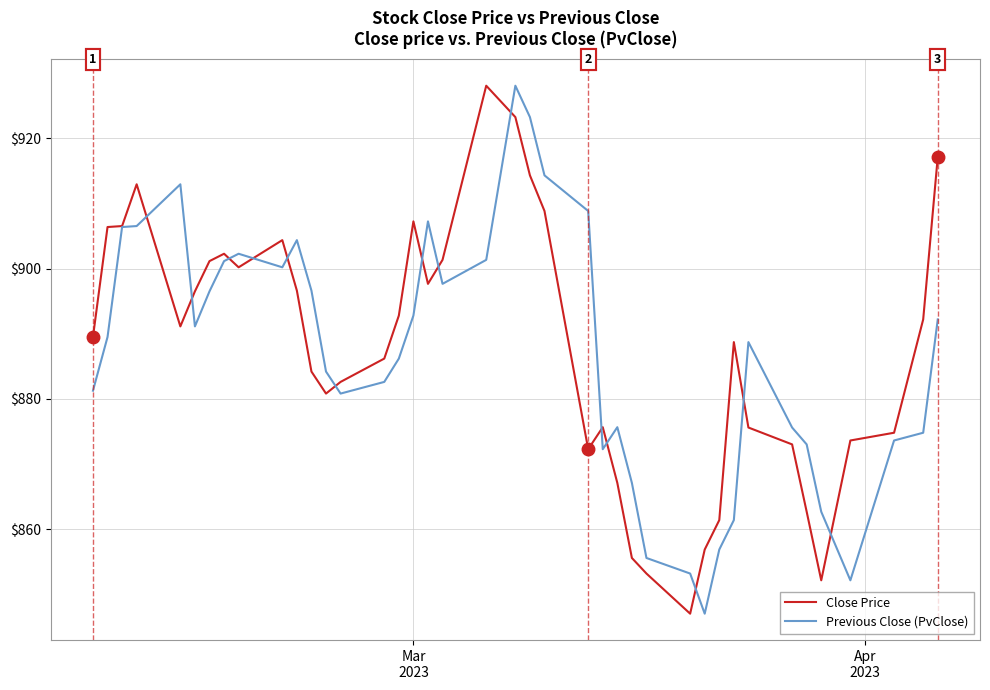

Which series has the largest total across all categories?

Close Price